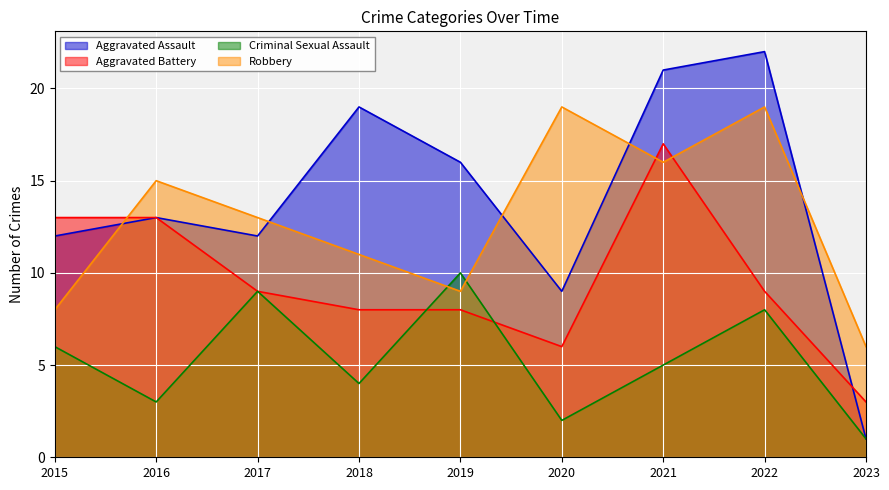

Reading left to right, what are all the values shown in this chart?

Aggravated Assault: 12	13	12	19	16	9	21	22	1
Aggravated Battery: 13	13	9	8	8	6	17	9	3
Criminal Sexual Assault: 6	3	9	4	10	2	5	8	1
Robbery: 8	15	13	11	9	19	16	19	6